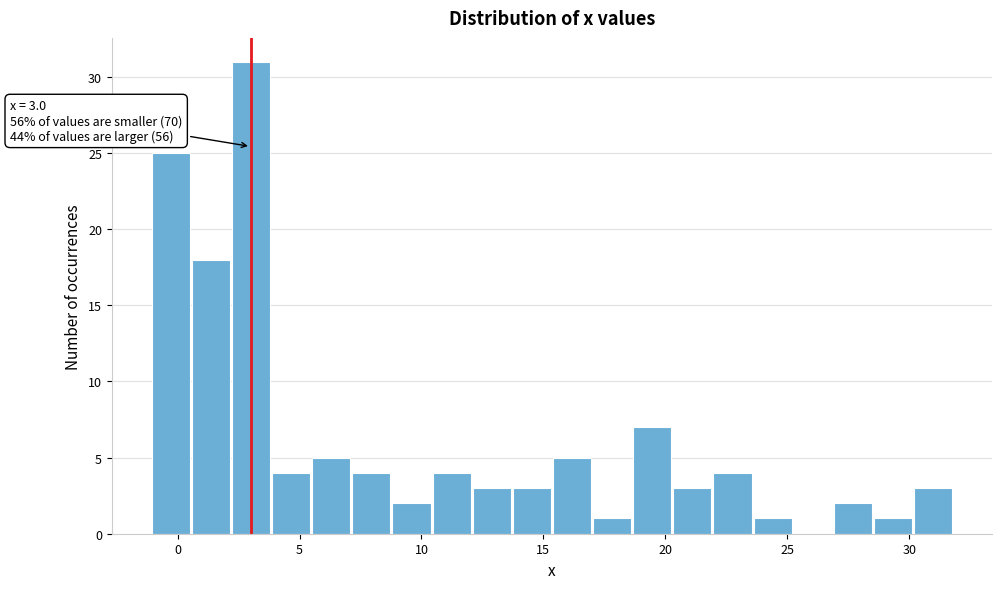

Read against the x-axis, roughly where is the centre of the tallest bar?

3.0